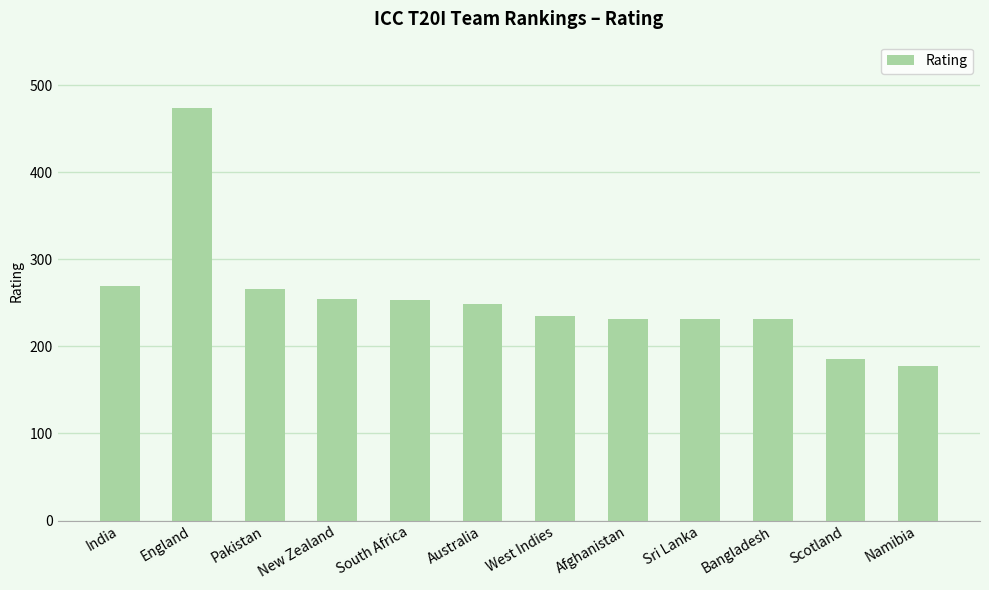

What is the average value?

255